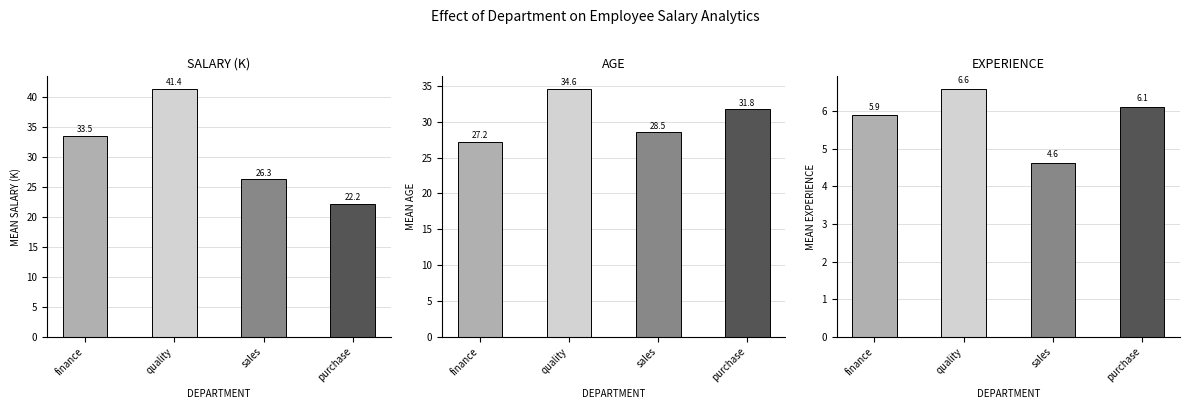

Reading left to right, what are all the values shown in this chart?

SALARY (K): finance=33.5	quality=41.4	sales=26.3	purchase=22.2
AGE: finance=27.2	quality=34.6	sales=28.5	purchase=31.8
EXPERIENCE: finance=5.9	quality=6.6	sales=4.6	purchase=6.1